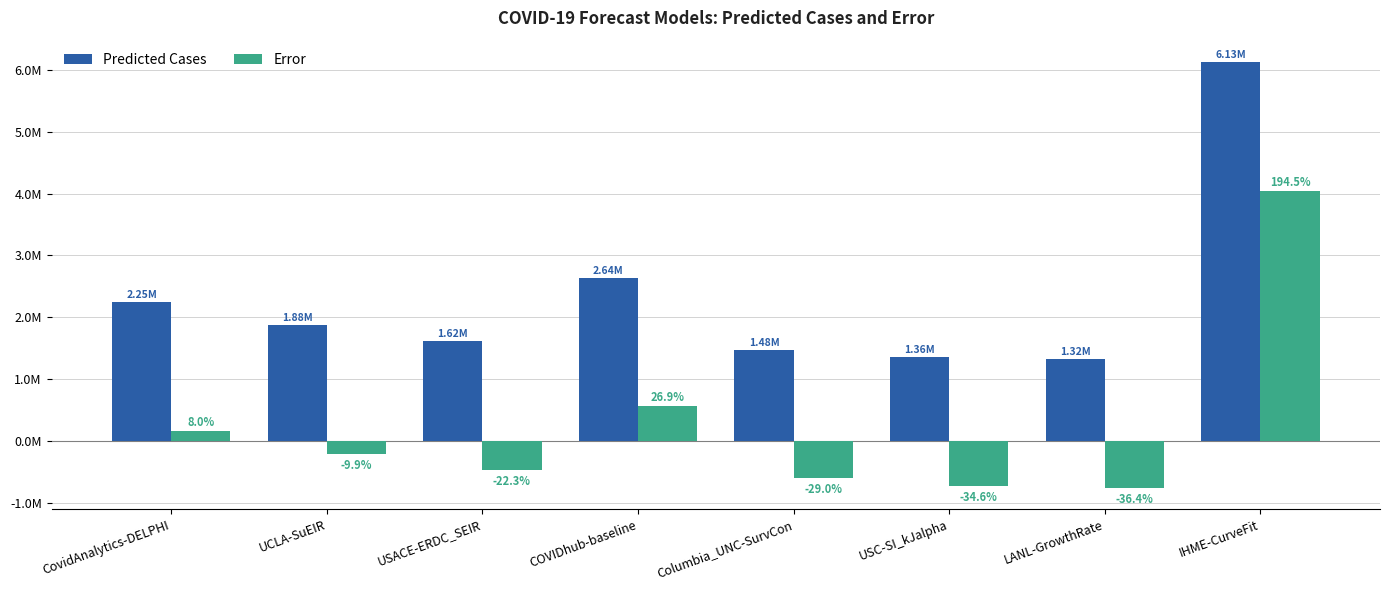

What is the label of the 1st bar from the left?

CovidAnalytics-DELPHI